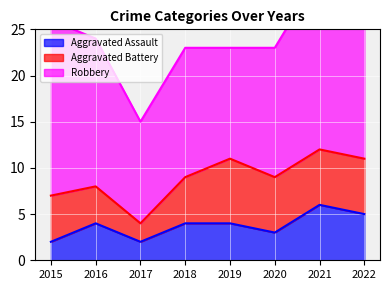

Between 2021 and 2018, which is larger?

2021